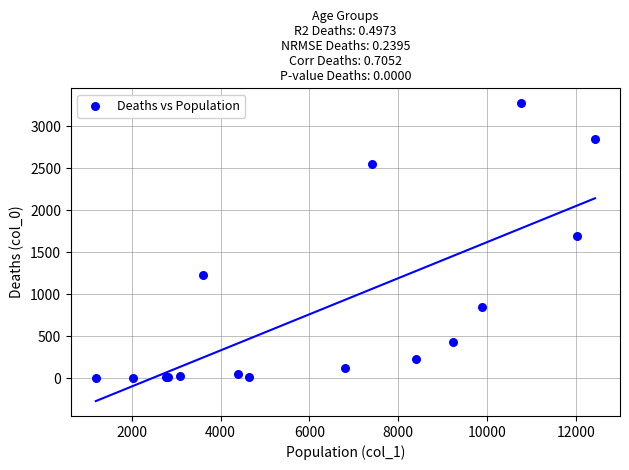

What Y value in the scatter plot is closest to 1638?

1690